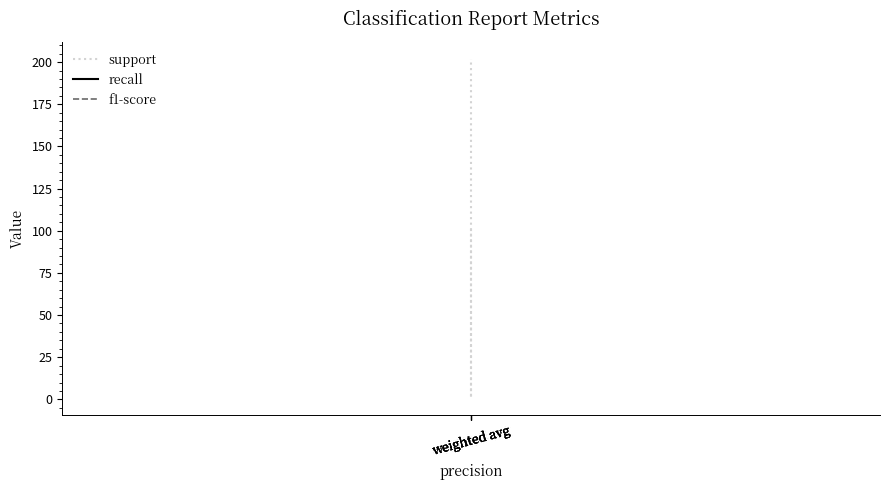

At which category is the sum across all series the highest?

weighted avg